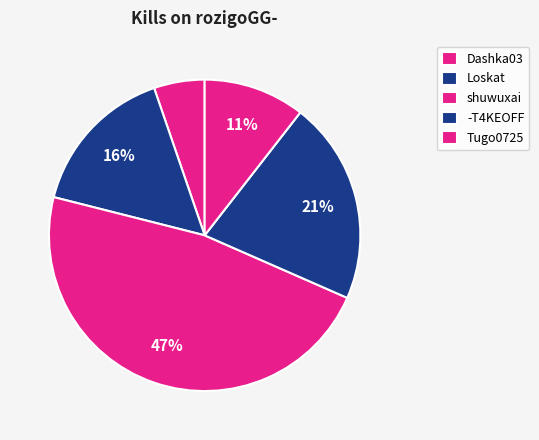

Count the number of slices in the pie.

5